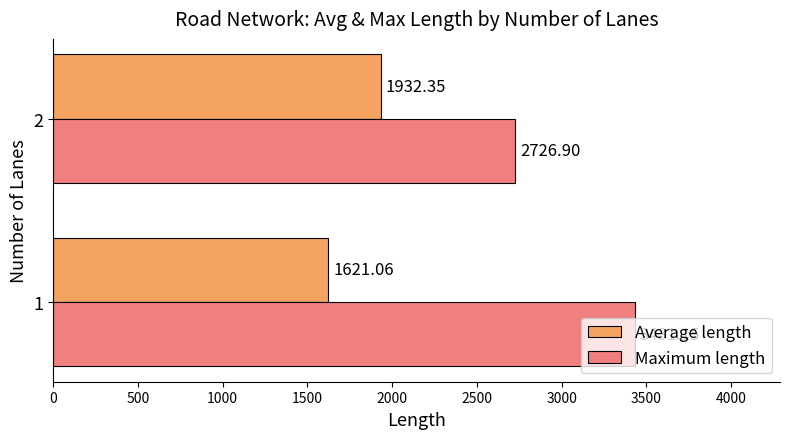

At how many categories does at least one series exceed 2620?

2